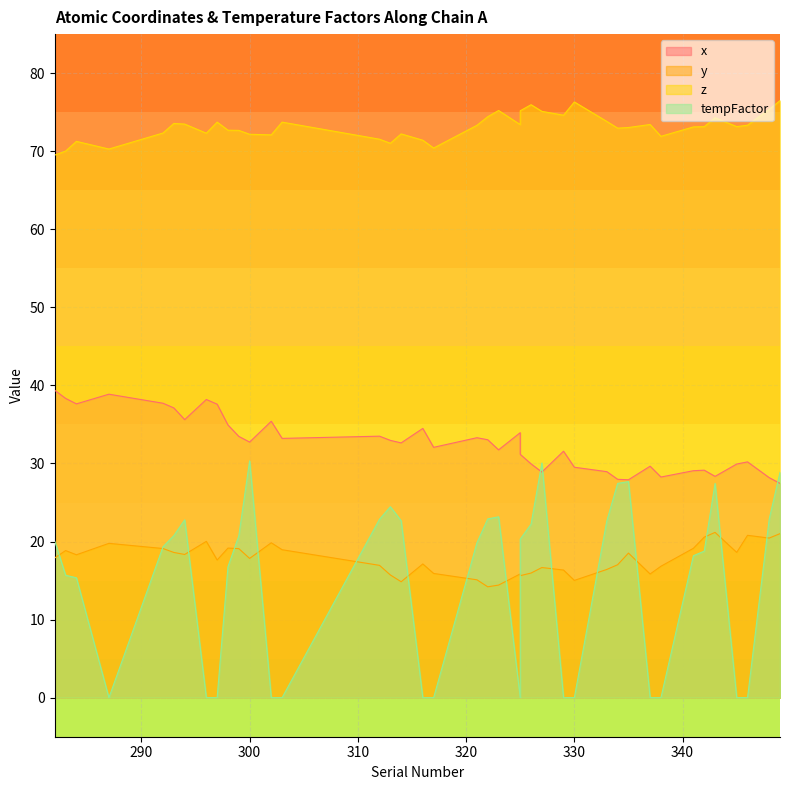

The tempFactor series shows 0.0 at 296. True or false?

True